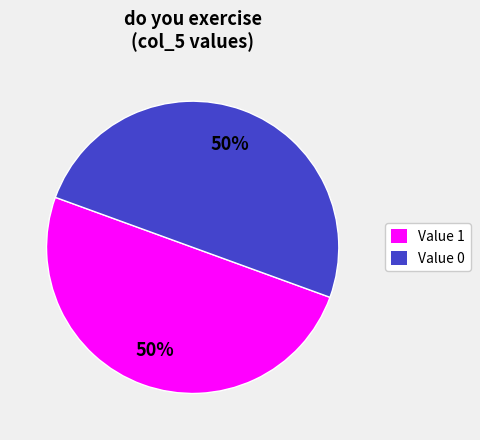

Combined, do Value 1 and Value 0 account for over 50%?

Yes